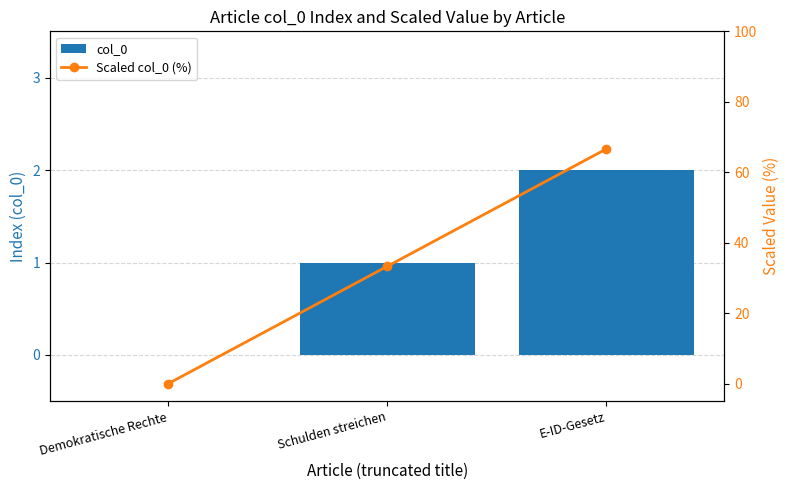

How many values in the Scaled col_0 (%) series are below 33?

1